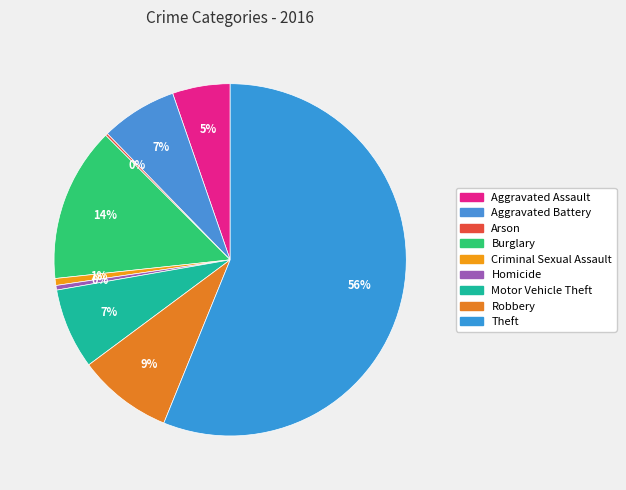

What is the ratio of the value at Aggravated Battery to the value at Theft?

0.1